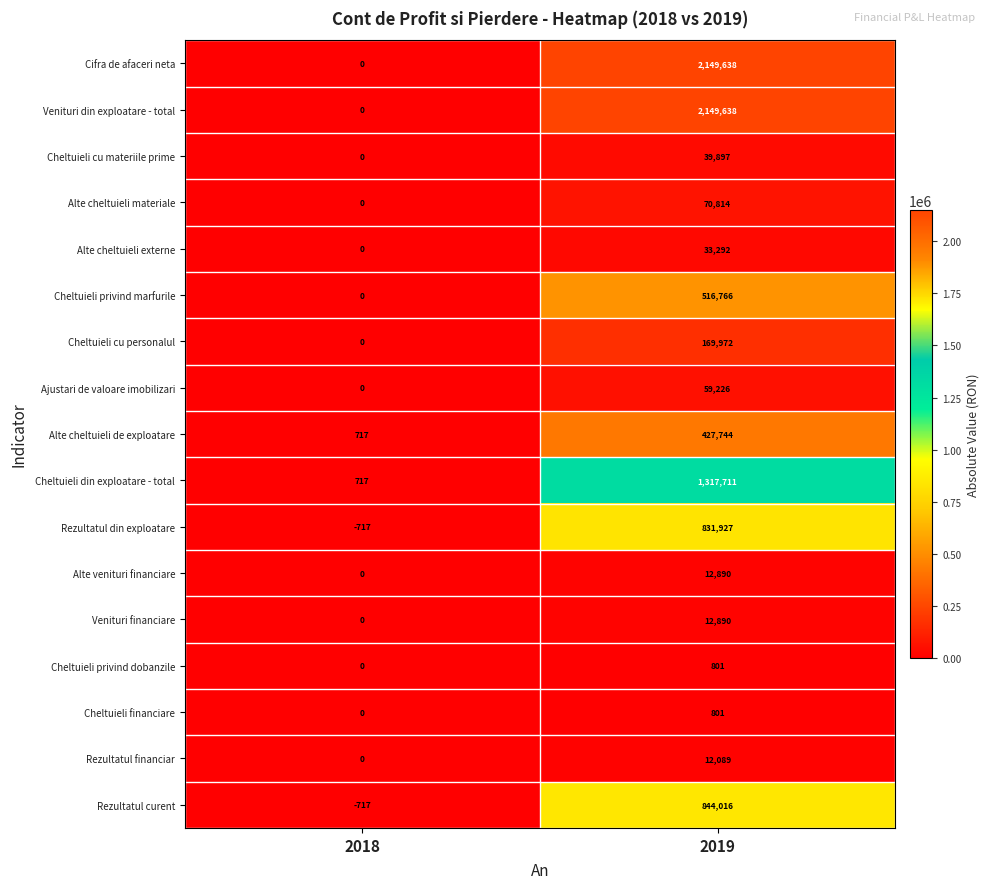

Is the value of Ajustari de valoare imobilizari at 2019 greater than the value of Alte cheltuieli de exploatare at 2018?

Yes